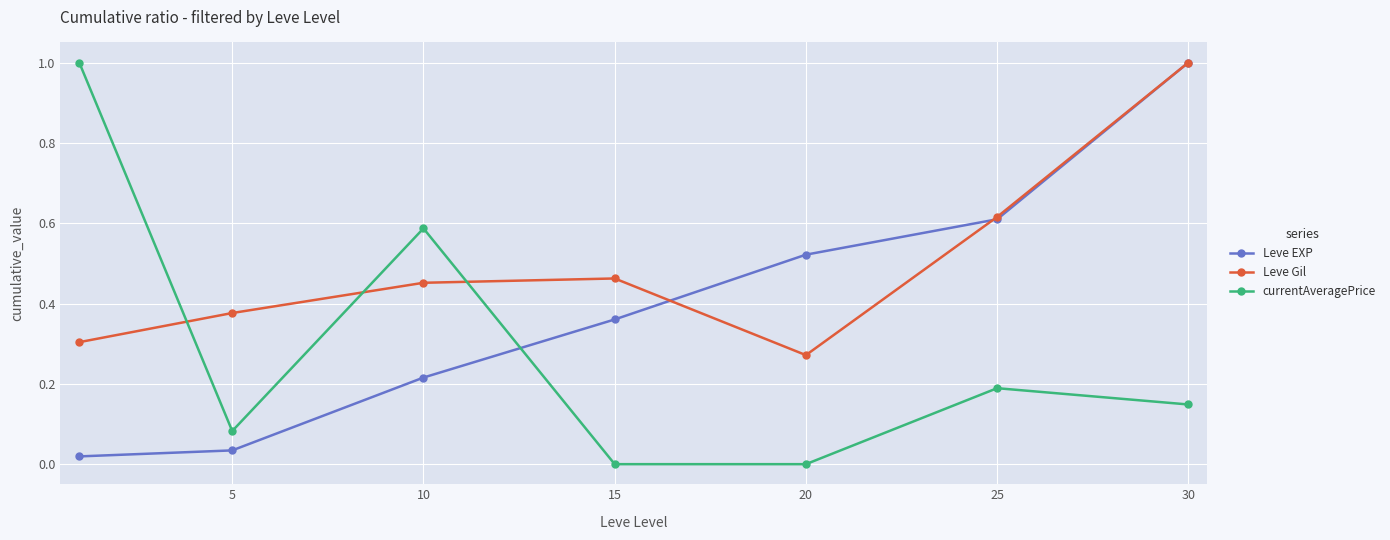

Does the chart display data point markers on the line(s)?

Yes